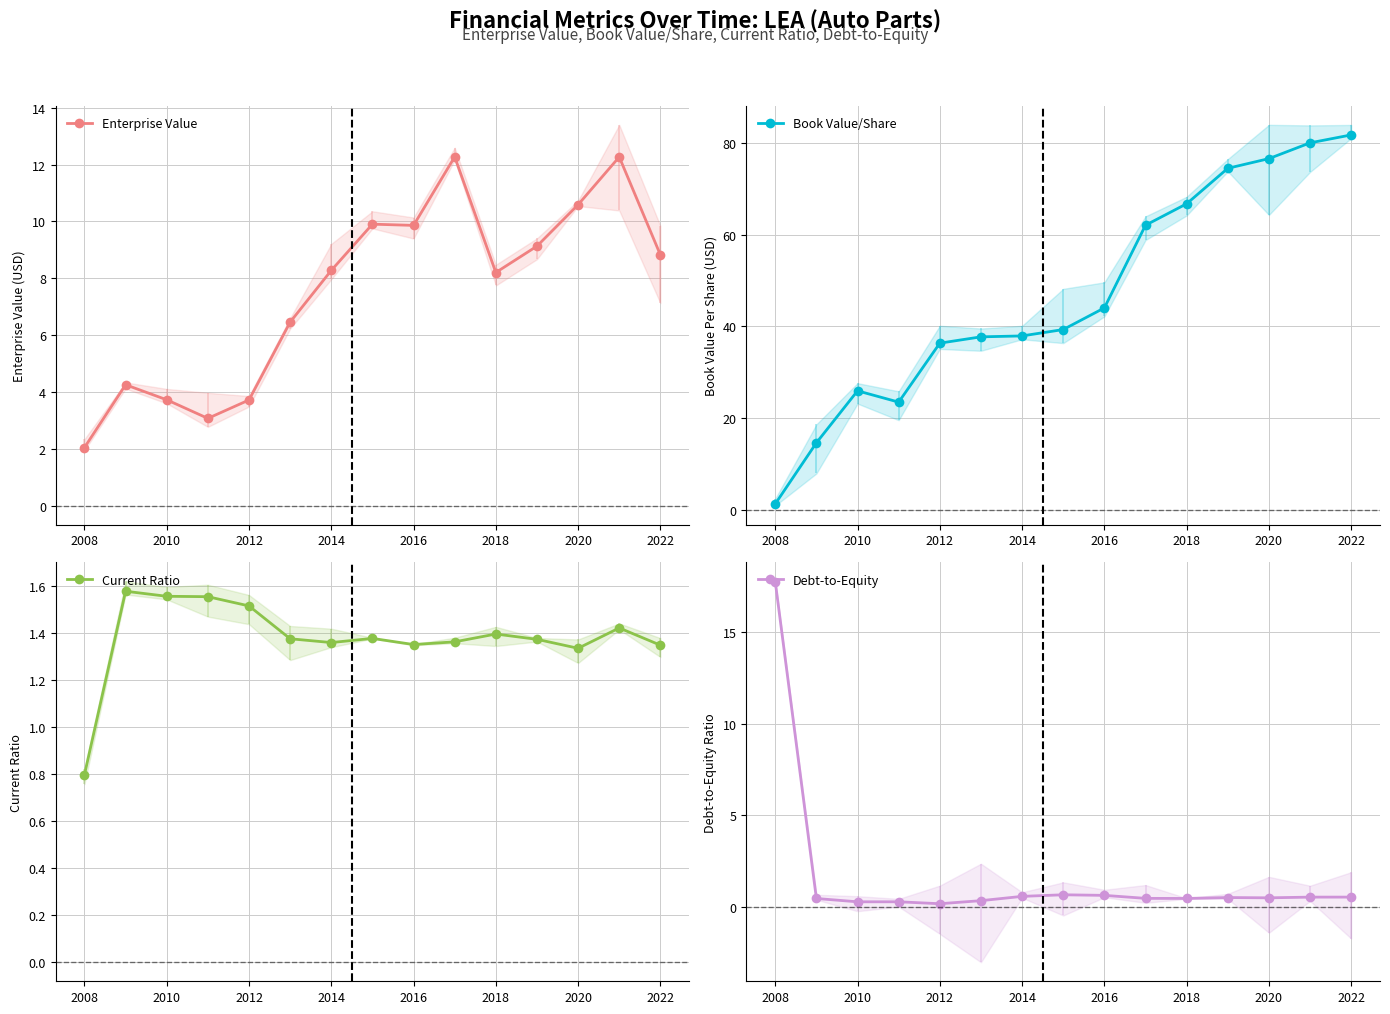

How many values in the Enterprise Value series are below 8?

6